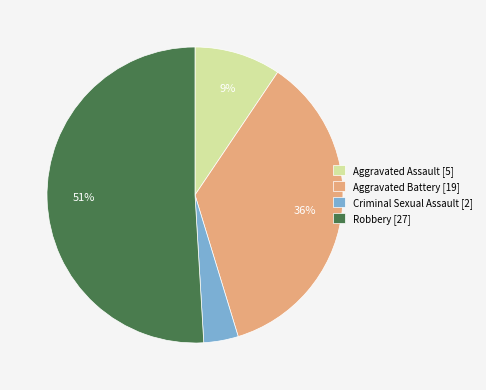

Between Criminal Sexual Assault and Aggravated Assault, which is larger?

Aggravated Assault